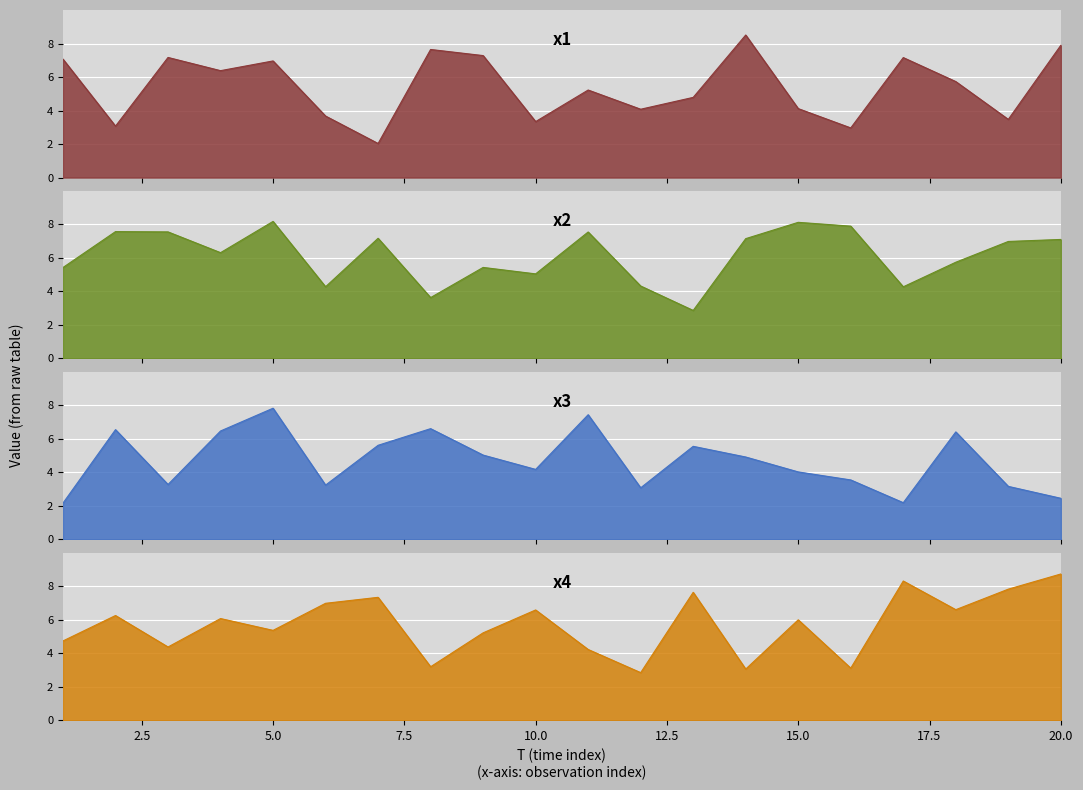

At which category is the sum across all series the highest?

5